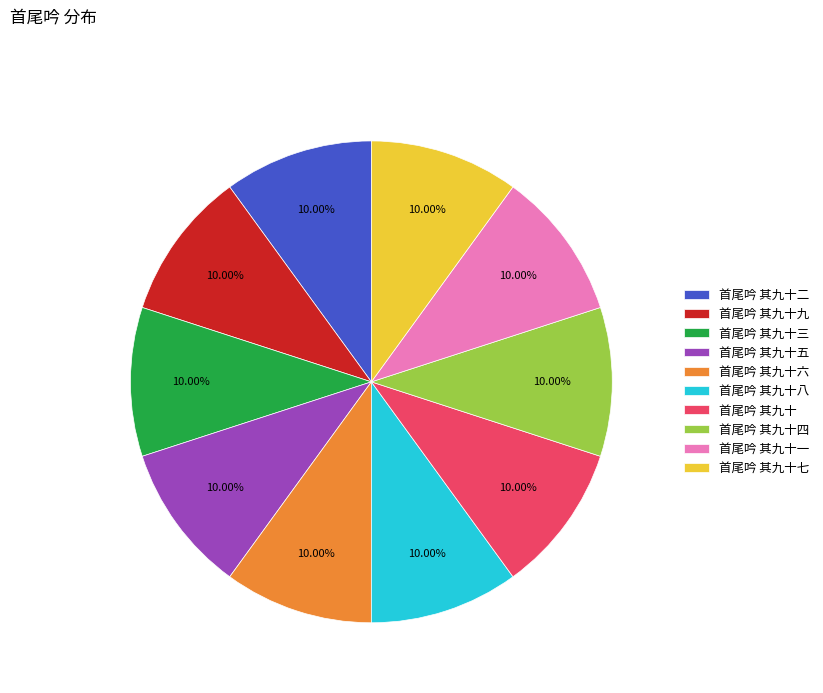

Do 首尾吟 其九十二 and 首尾吟 其九十一 together represent more than half of the pie?

No